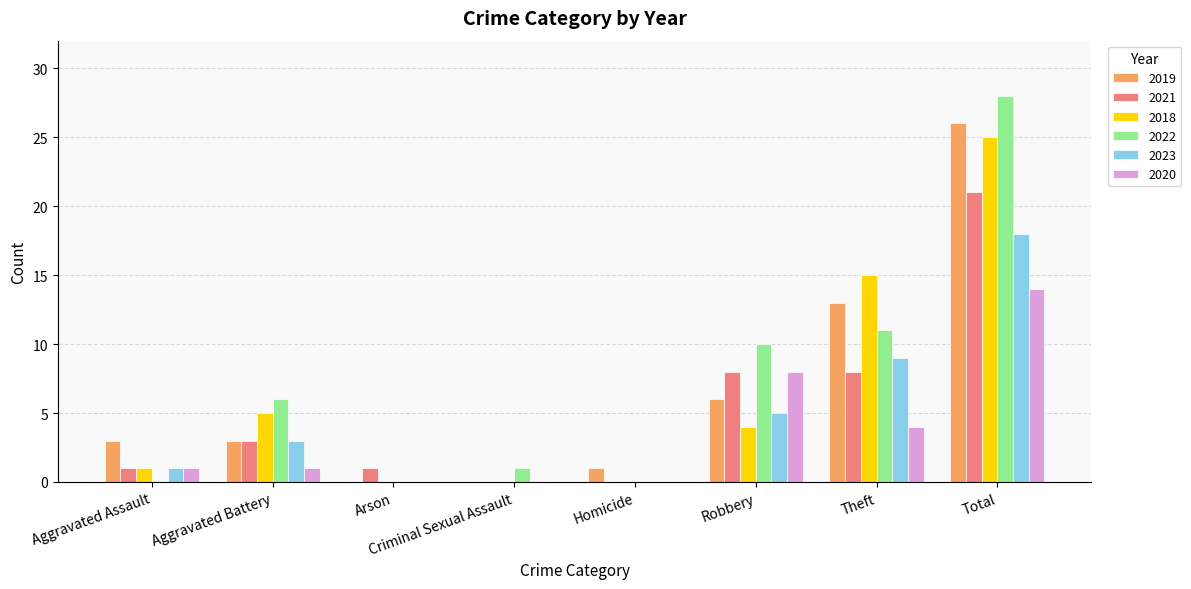

Is it true that 2018 equals 0 at Criminal Sexual Assault?

True